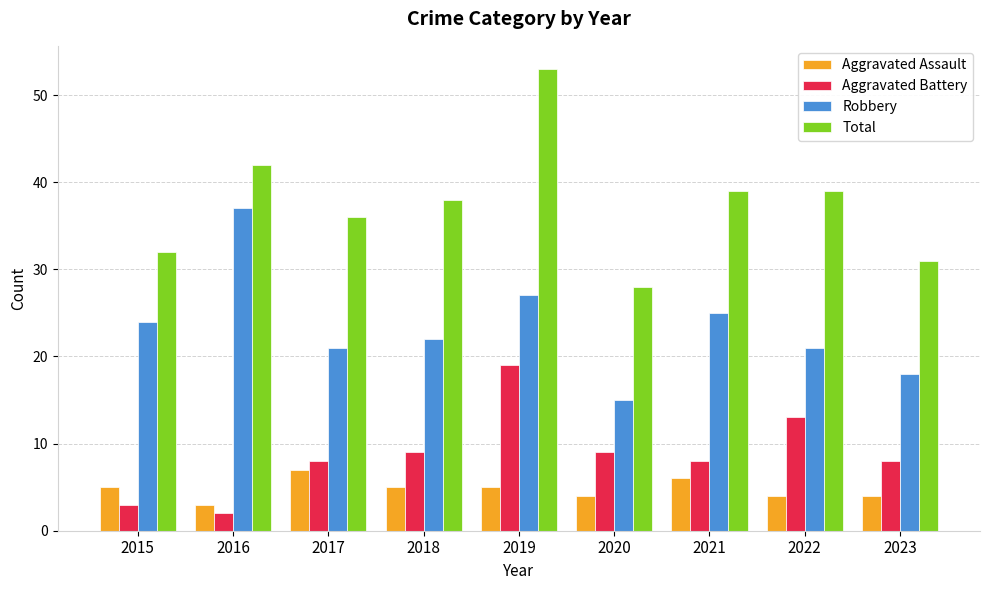

List the series in order of their peak value, lowest first.

Aggravated Assault, Aggravated Battery, Robbery, Total